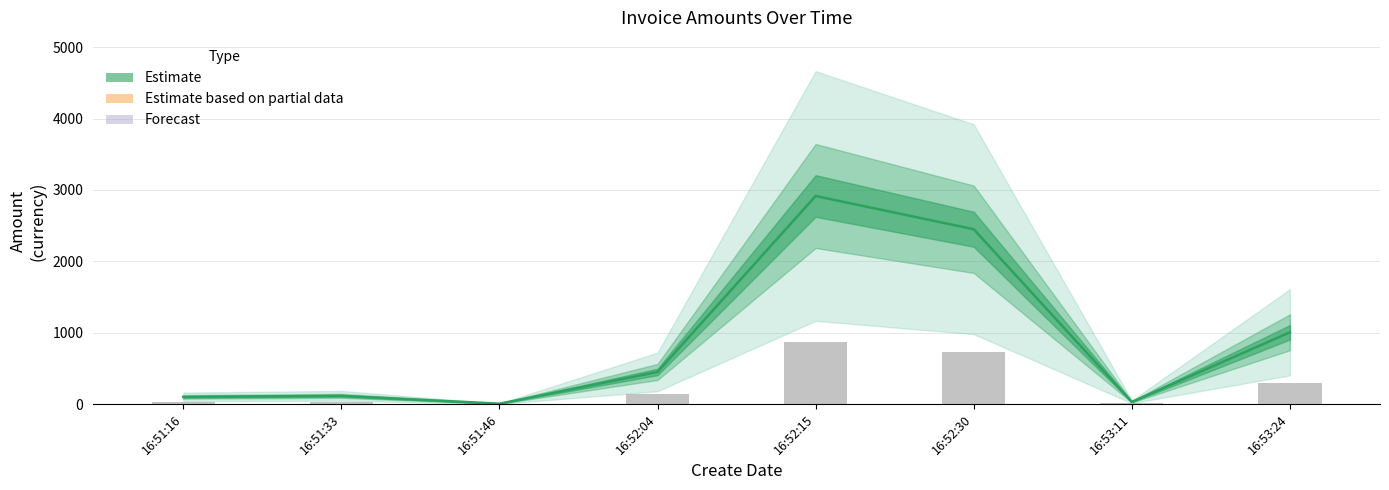

Rank the categories by value from lowest to highest.

16:51:46, 16:53:11, 16:51:16, 16:51:33, 16:52:04, 16:53:24, 16:52:30, 16:52:15